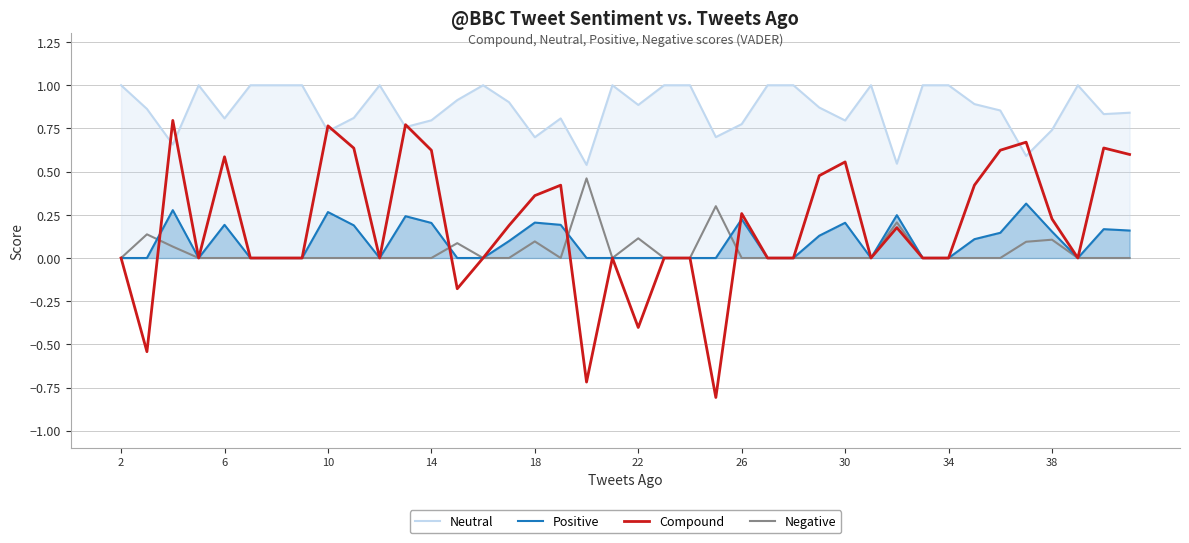

Which series has the widest spread of values?

Compound